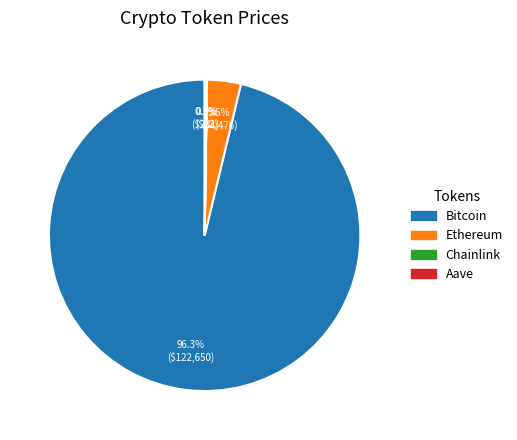

Is Bitcoin the majority of the pie?

Yes